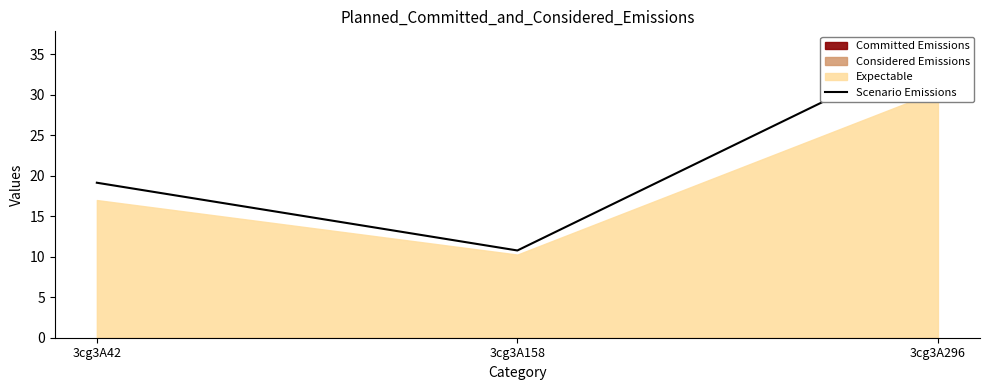

What is the smallest value displayed?

10.8